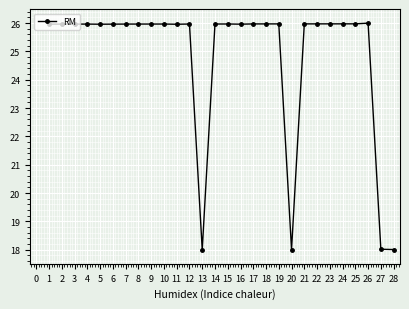

Approximately how many times larger is the value at 28 compared to 12?

0.7